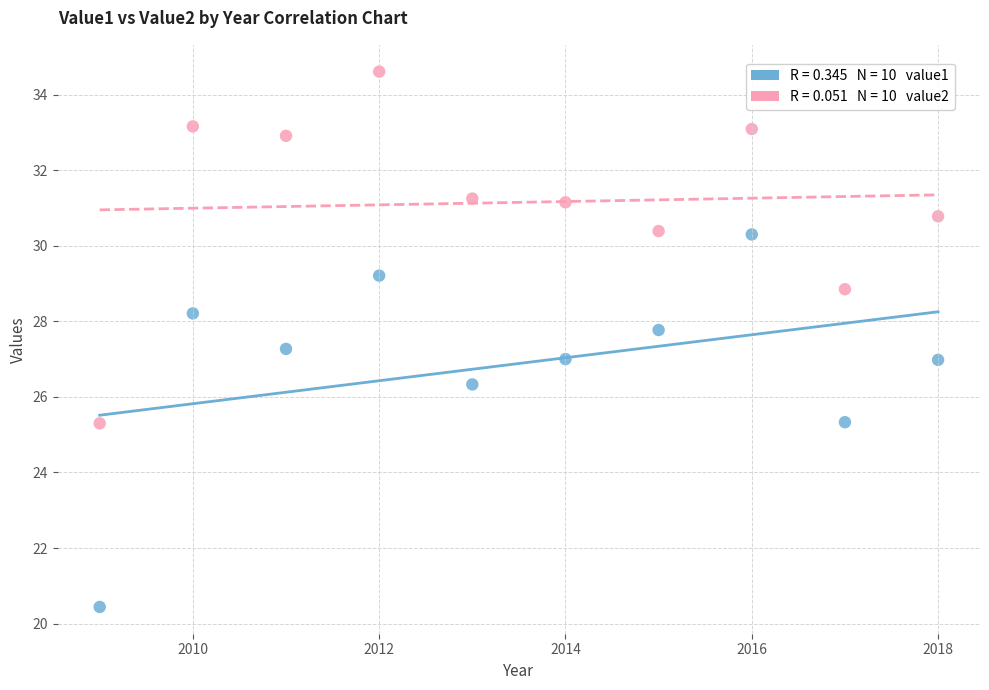

Across all data points, what is the range of Y values (max minus min)?

14.2